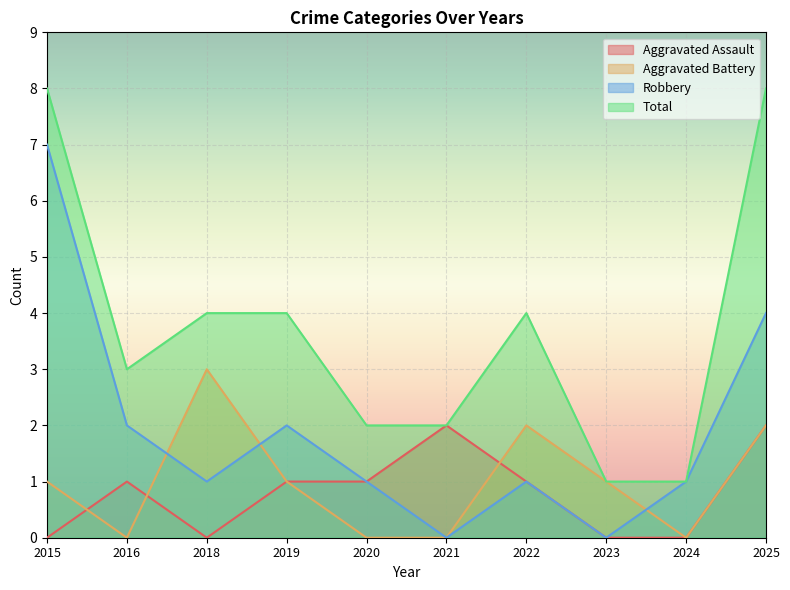

How many values in Aggravated Battery are above zero?

6